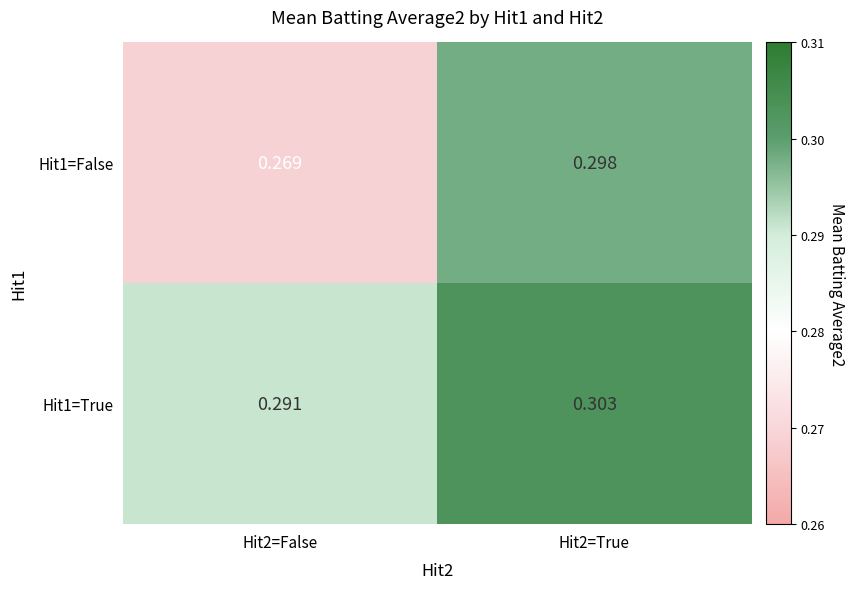

Is the value of Hit1=True at Hit2=False greater than the value of Hit1=False at Hit2=False?

Yes